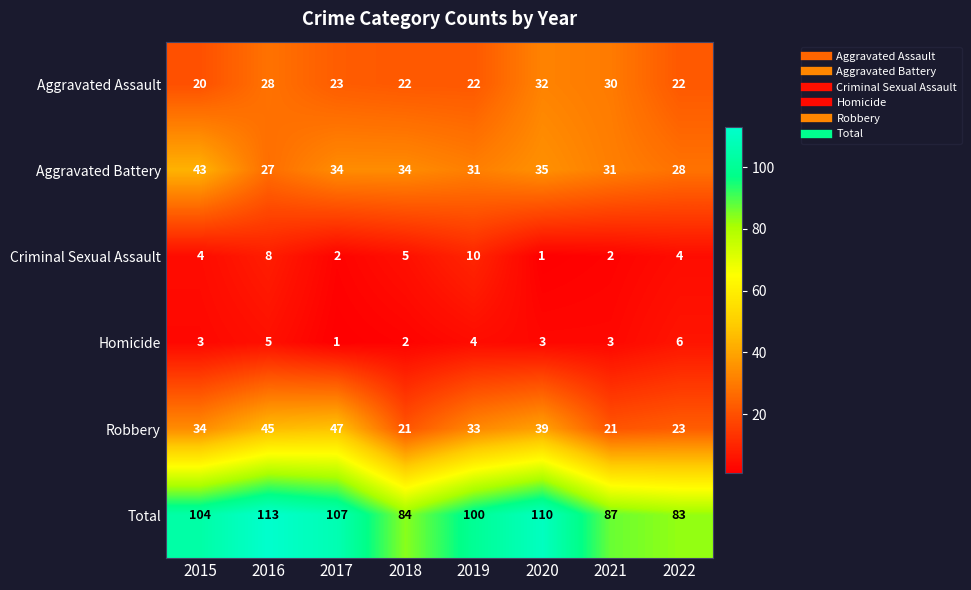

Where is Aggravated Battery nearest to the value 35?

2020